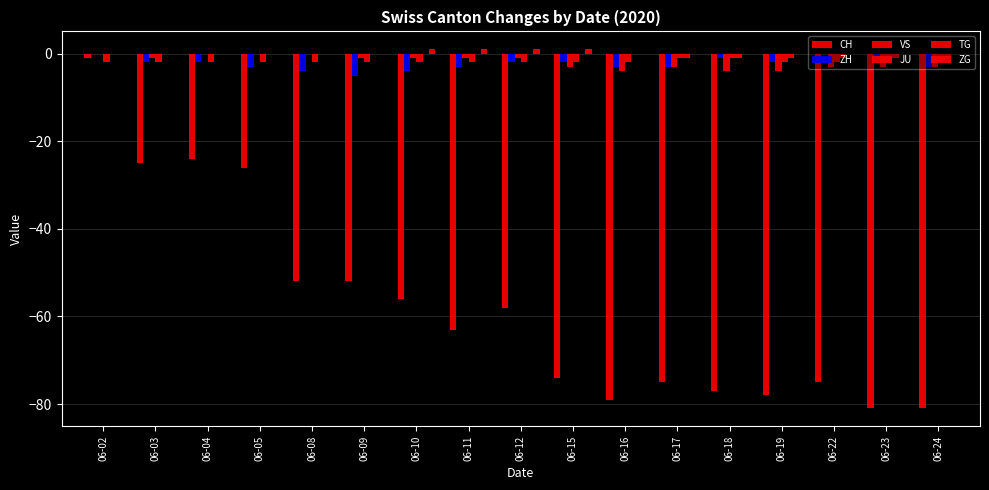

Count the number of data series in this chart.

6